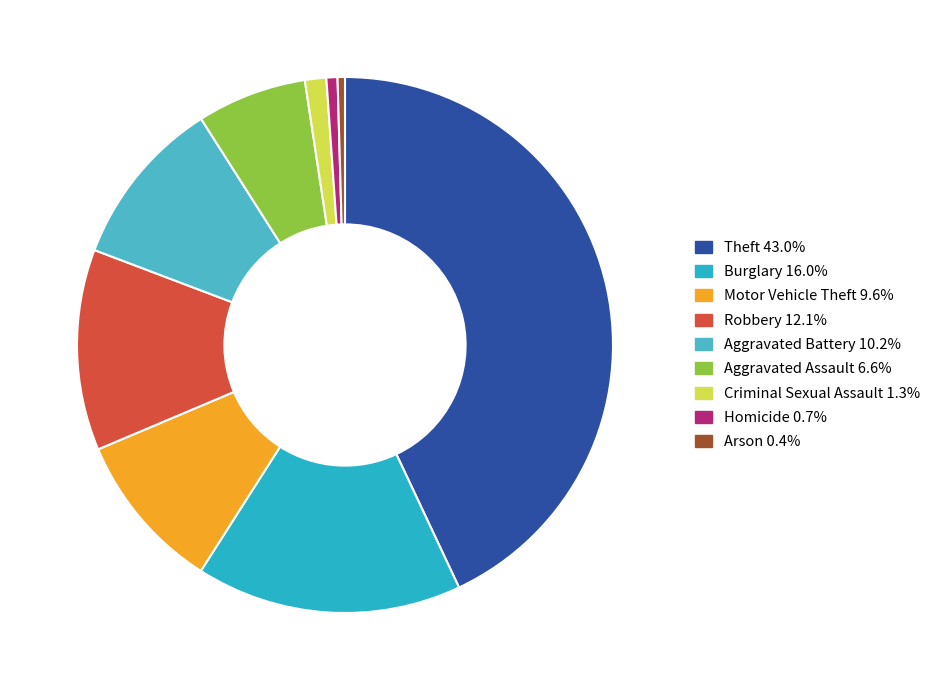

How many slices are in this pie chart?

9